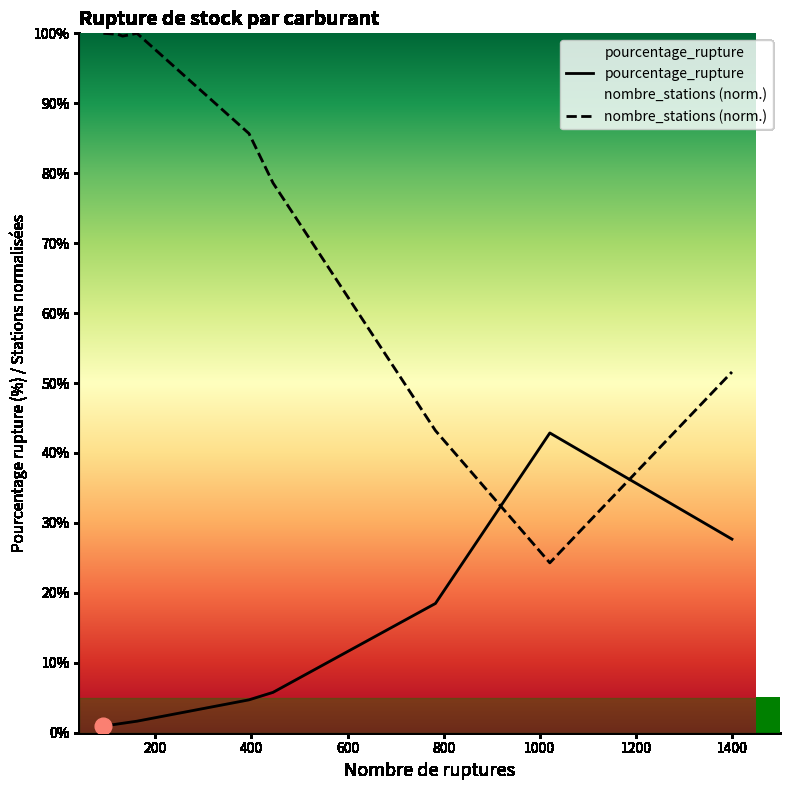

What is the value of the nombre_stations (norm.) point at the 3rd from the left?

99.6